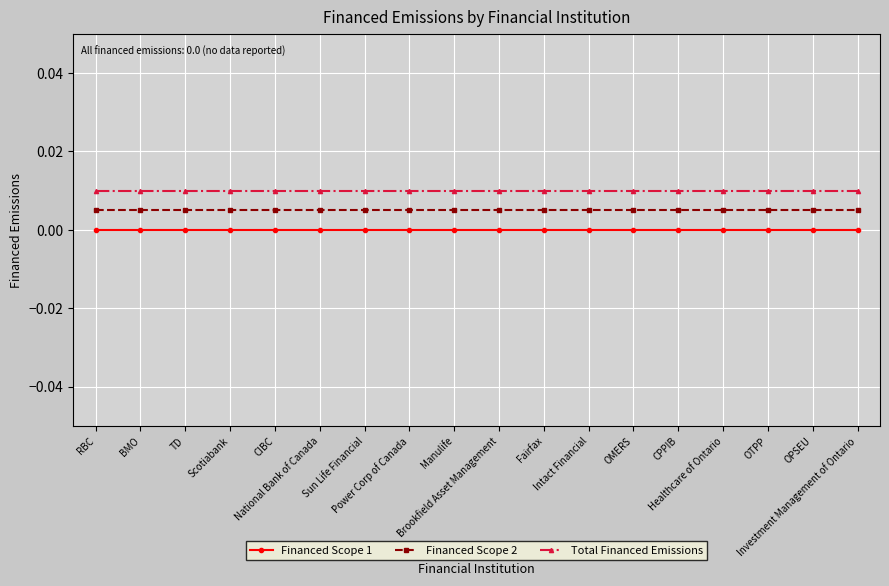

True or false: Financed Scope 2 and Financed Scope 1 intersect in this chart.

False